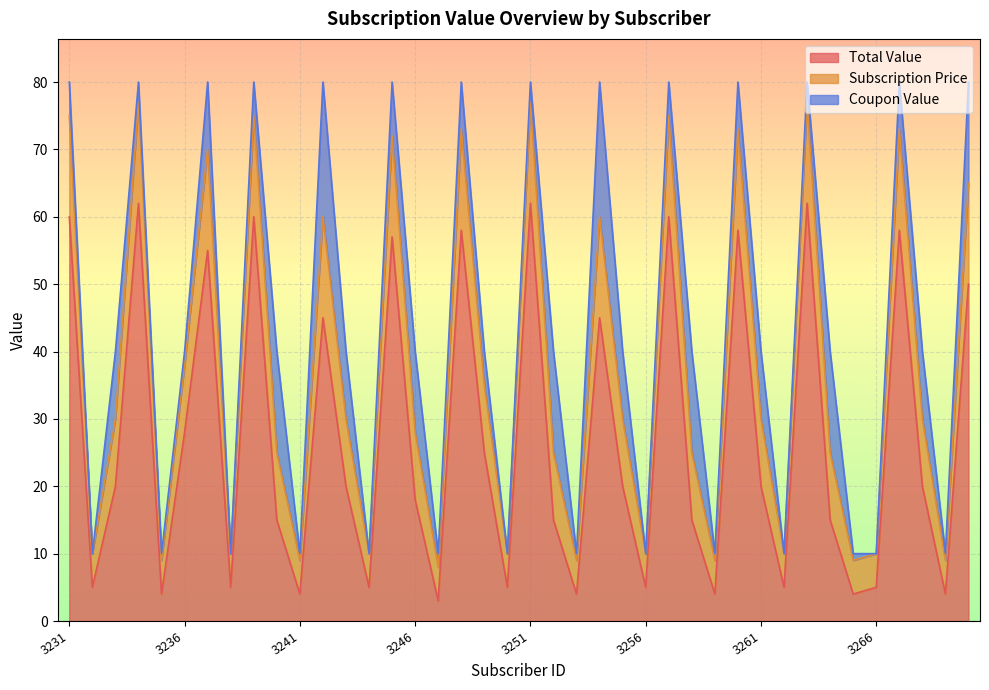

Which series has the largest range (max minus min)?

Subscription Price